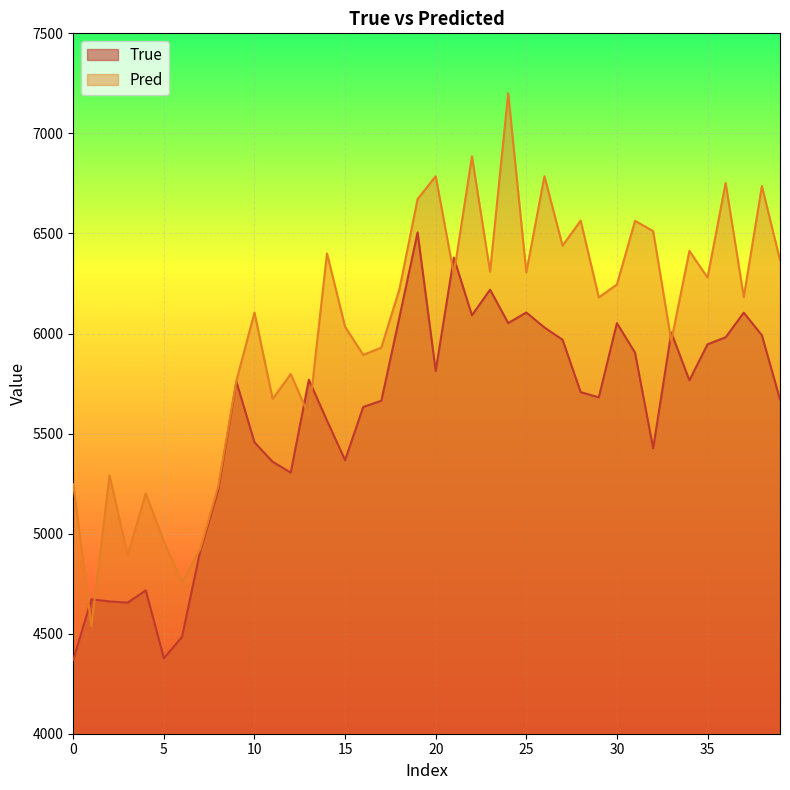

Where does the True series first go above 5759?

13